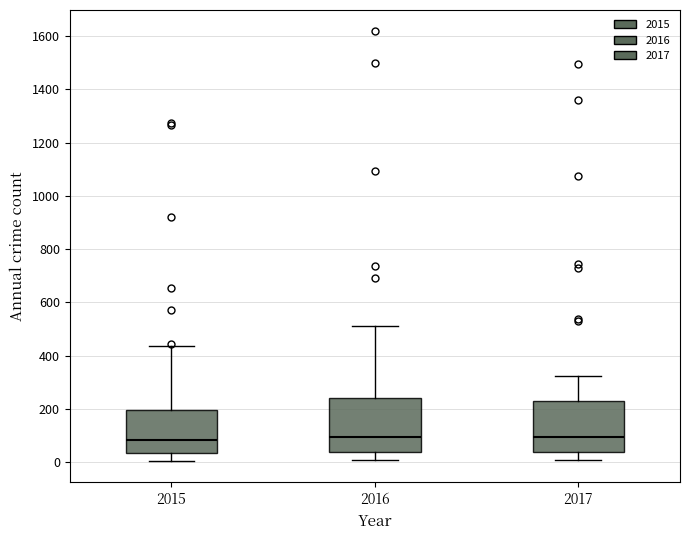

Reading left to right, transcribe this box plot: for each box, give where its median line is, the range the box spans, and where its two whiskers end, as read against the y-axis. The values are not printed on the chart, so give them approximately, as read against the axis.

2015: median 80, box 40 to 200, whiskers 0 to 440
2016: median 100, box 40 to 240, whiskers 0 to 520
2017: median 100, box 40 to 220, whiskers 0 to 320